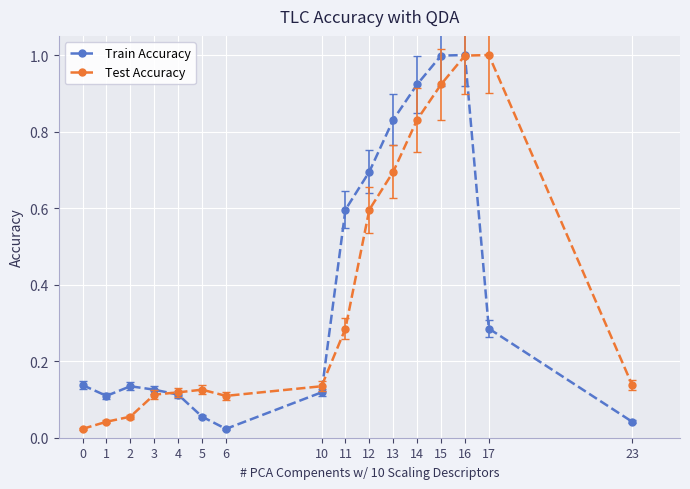

What are all the series names shown in the legend?

Train Accuracy, Test Accuracy